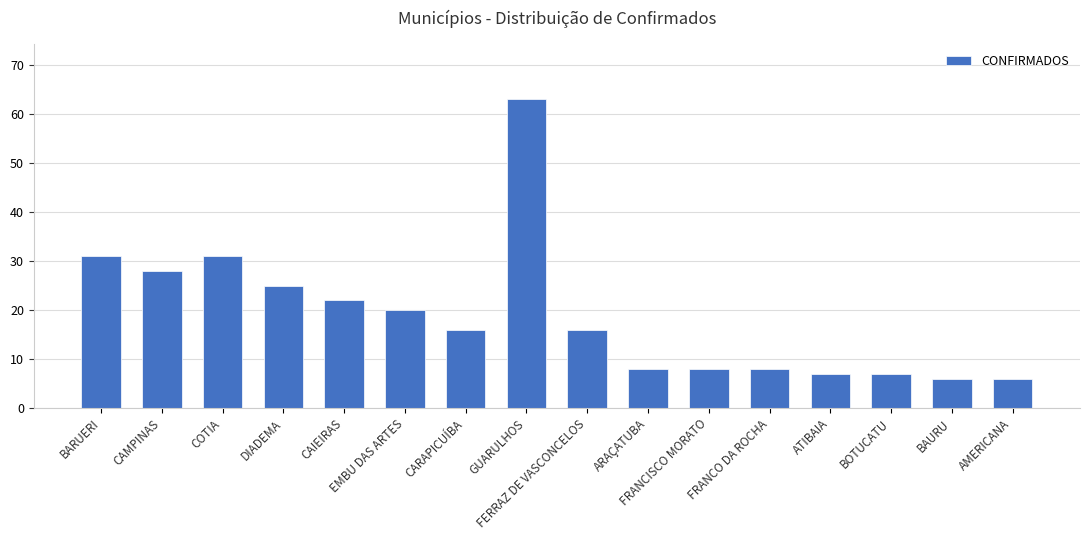

What is the greatest value displayed?

63